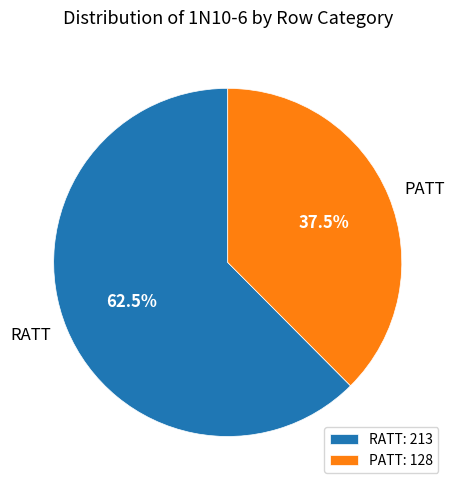

What percentage do PATT and RATT together represent?

100.0%